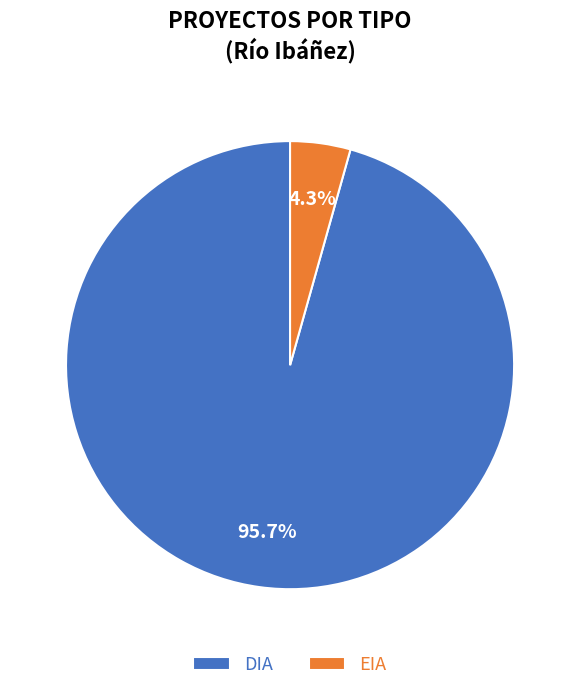

Between DIA and EIA, which is larger?

DIA